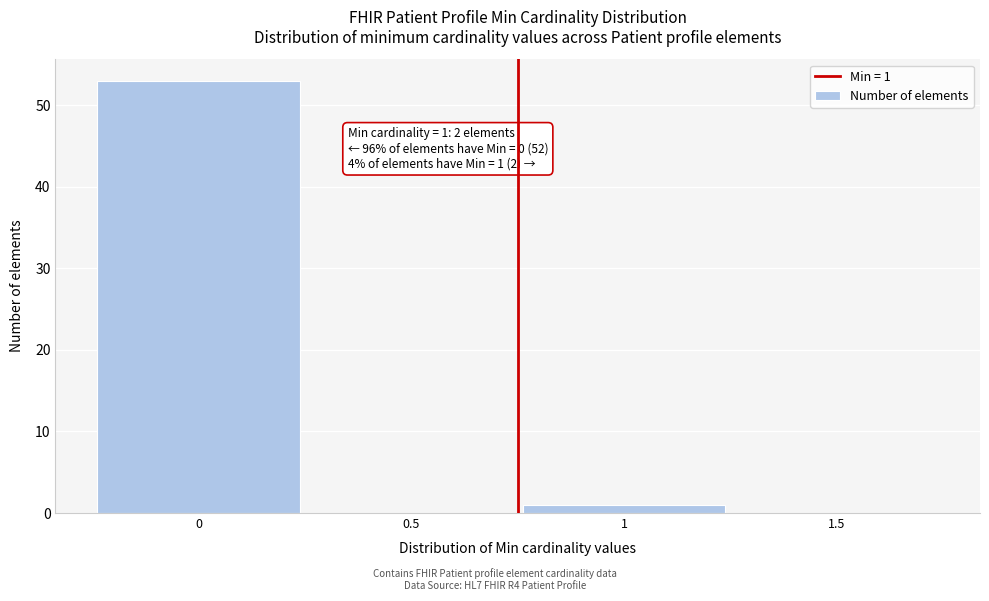

Reading left to right, list all the values displayed in this chart.

0=53	0.5=0	1=1	1.5=0